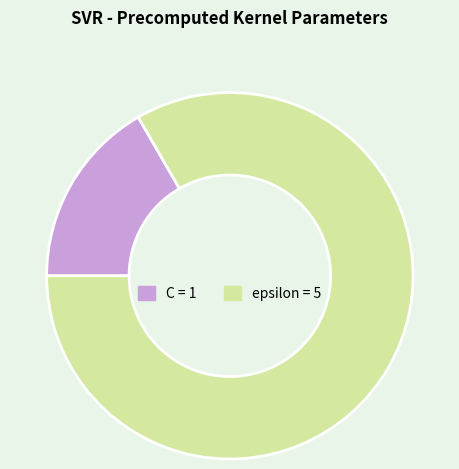

Does C represent more than half of the total?

No